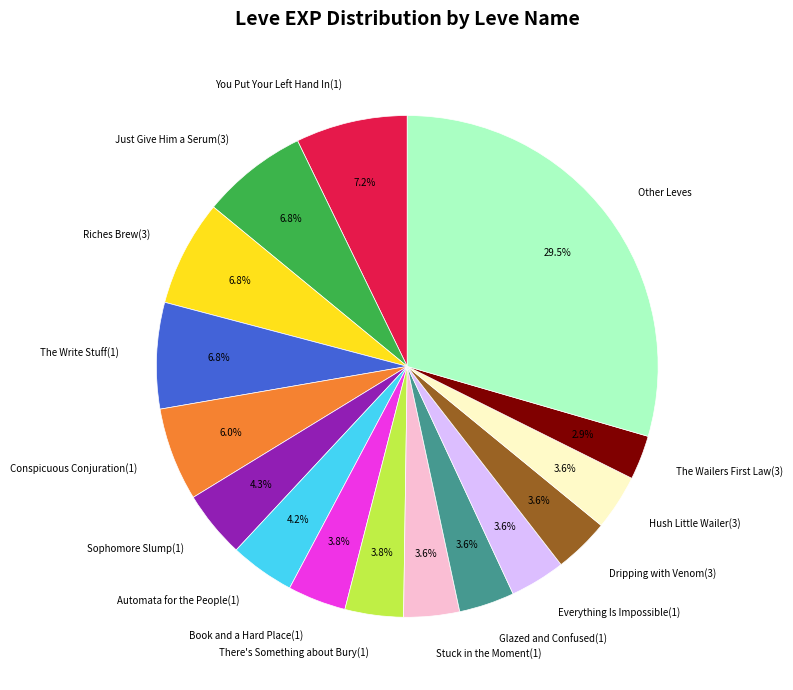

What portion of the pie excludes Everything Is Impossible(1)?

96.4%